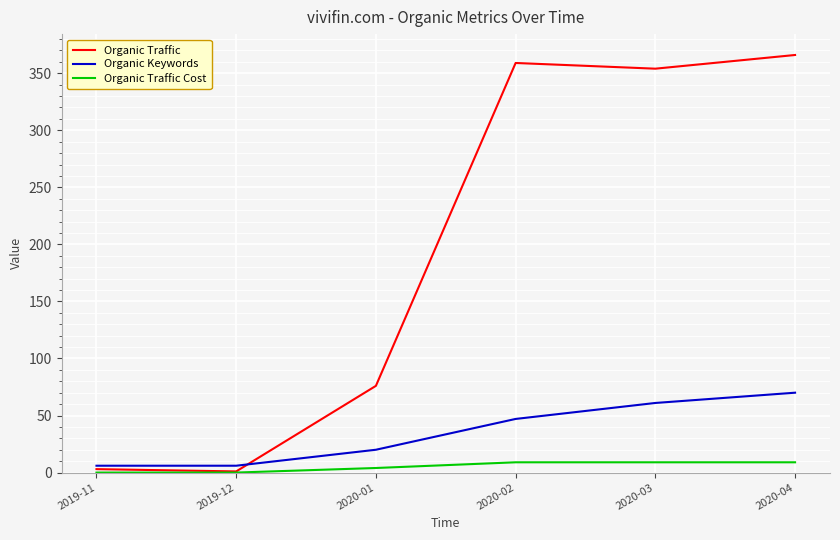

List the series in order of their peak value, lowest first.

Organic Traffic Cost, Organic Keywords, Organic Traffic